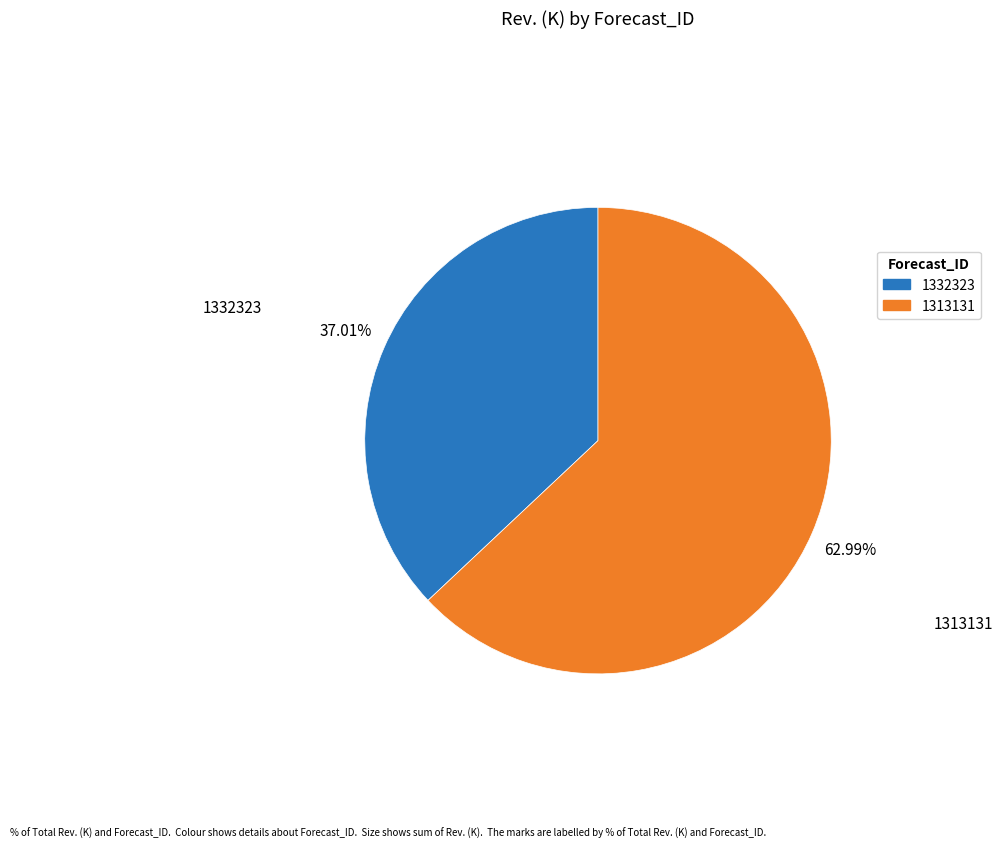

To the nearest percent, what is the difference between the 1332323 and 1313131 slice percentages?

26%